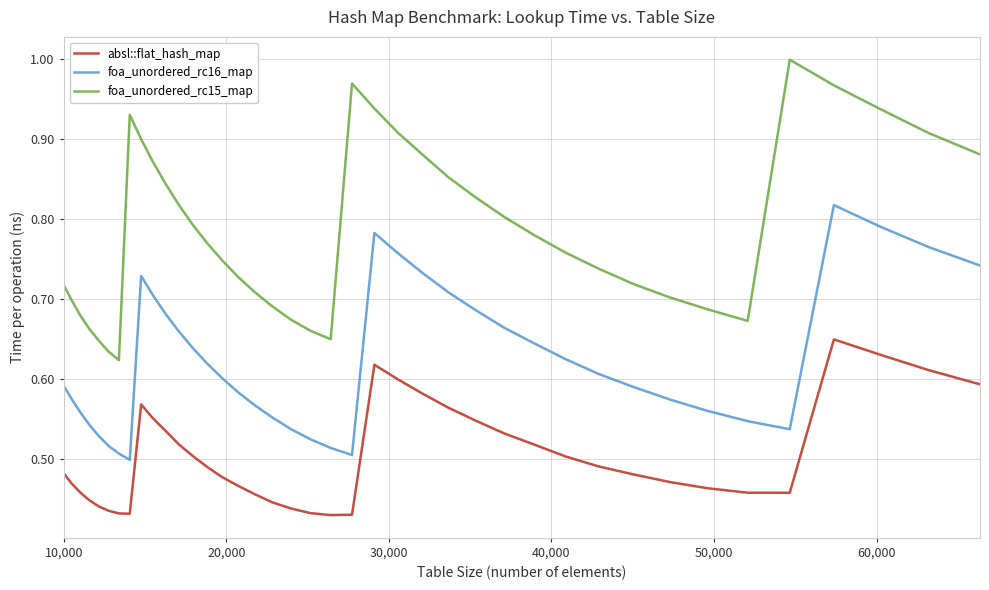

True or false: foa_unordered_rc16_map and absl::flat_hash_map intersect in this chart.

False